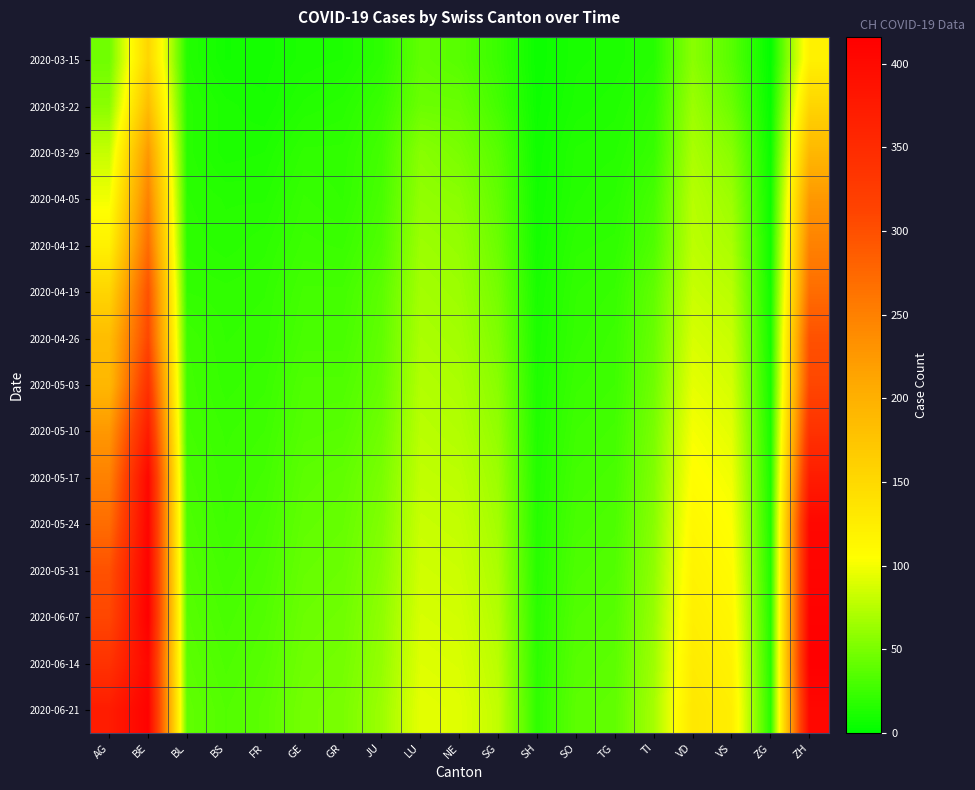

Which category has the highest value across all series?

BE